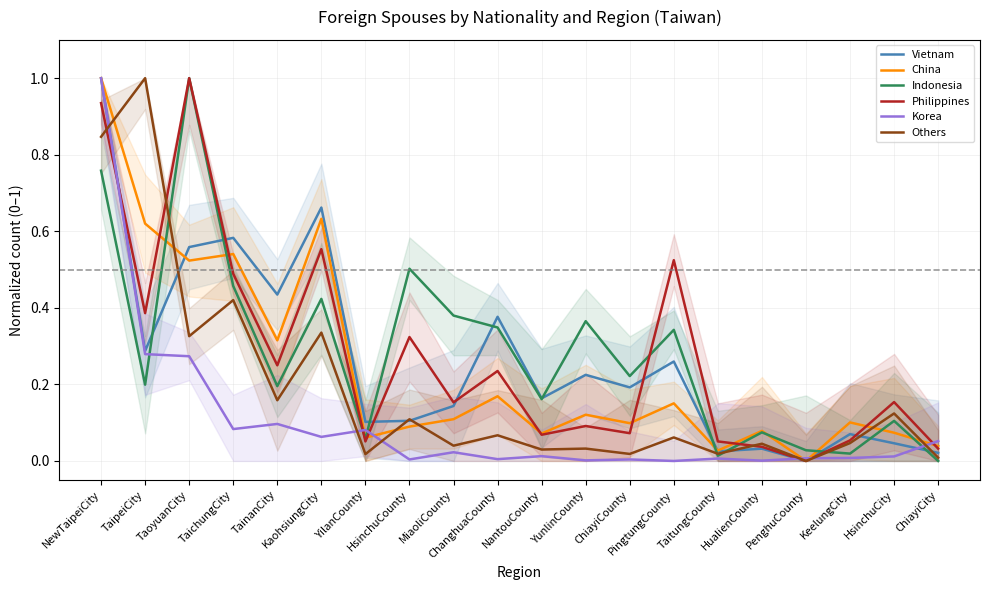

Is the value of China at PenghuCounty greater than the value of Vietnam at NewTaipeiCity?

No